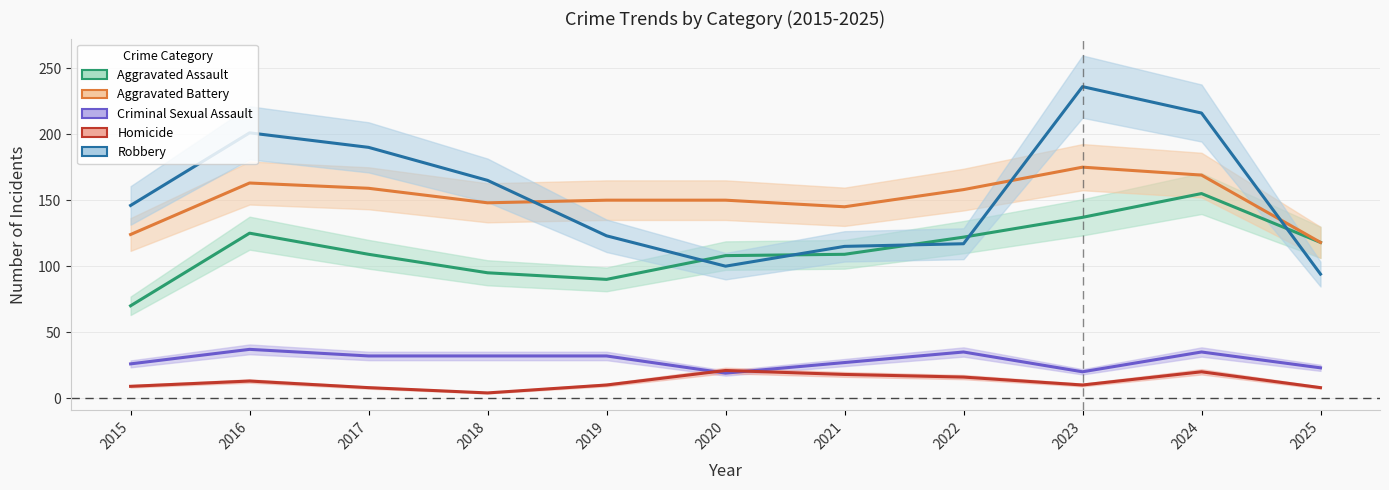

What is the approximate value of Robbery at 2025, to the nearest 5?

95